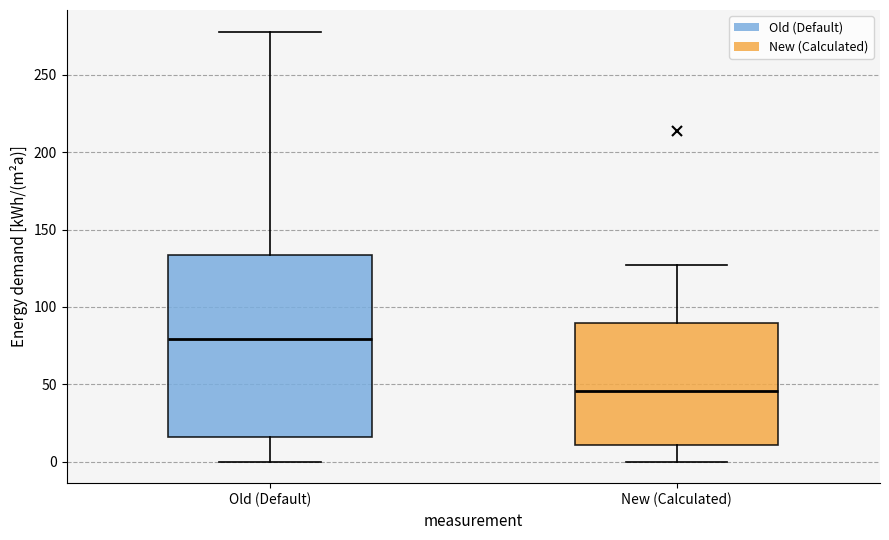

Reading left to right, read every box against the y-axis: the position of its median line, the range the box covers, and the ends of its whiskers. The values are not printed on the chart, so give them approximately, as read against the axis.

Old (Default): median 80, box 15 to 135, whiskers 0 to 280
New (Calculated): median 45, box 10 to 90, whiskers 0 to 125